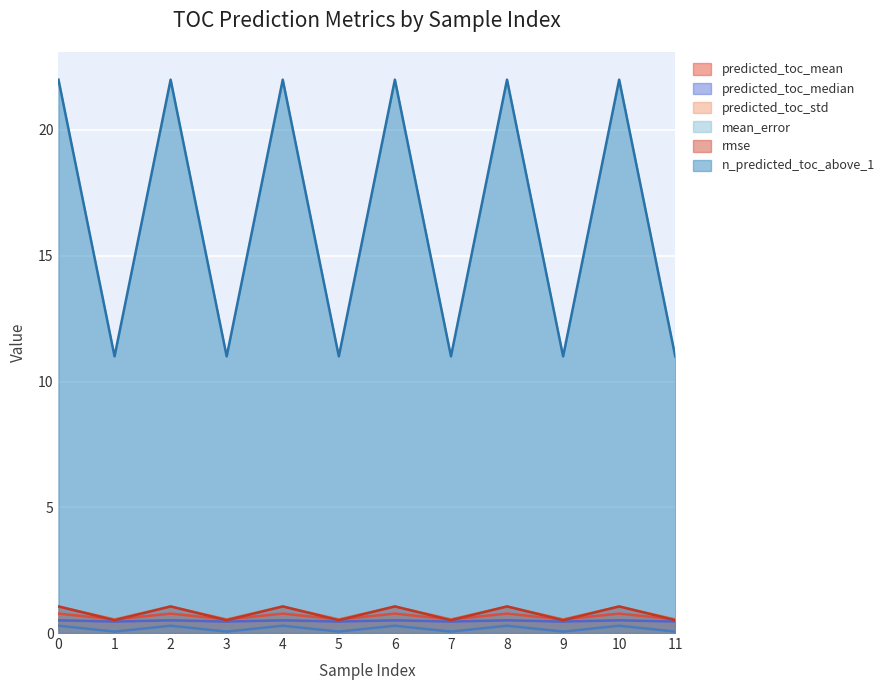

What is the difference between the mean_error values at 4 and 9?

0.2